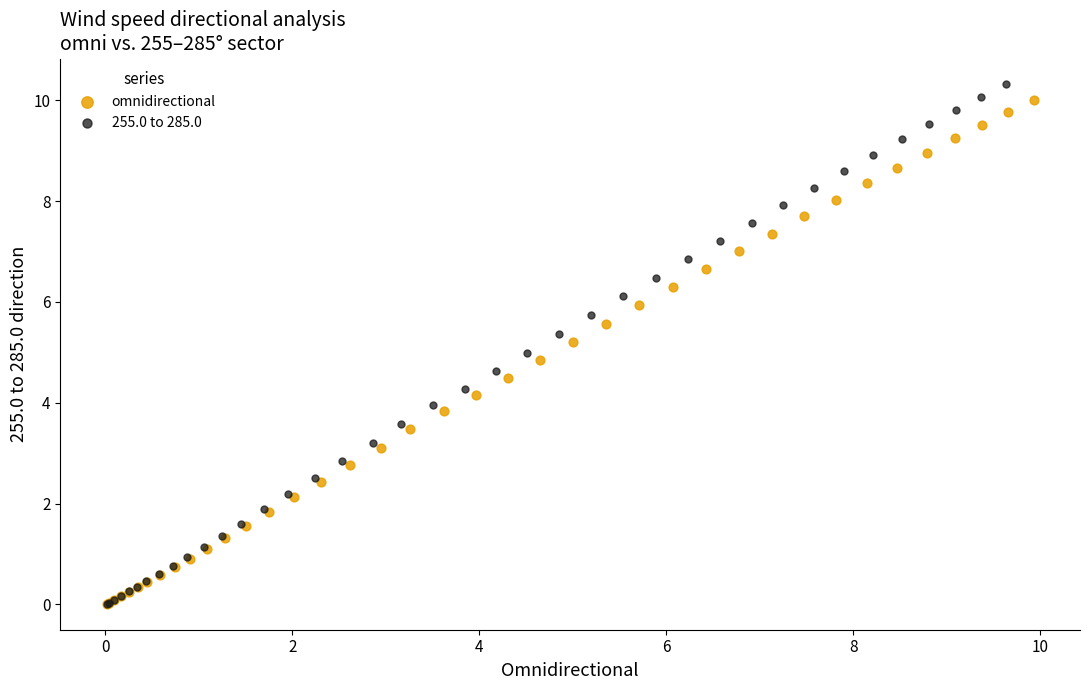

Which series has the largest Y range (max minus min)?

255.0 to 285.0